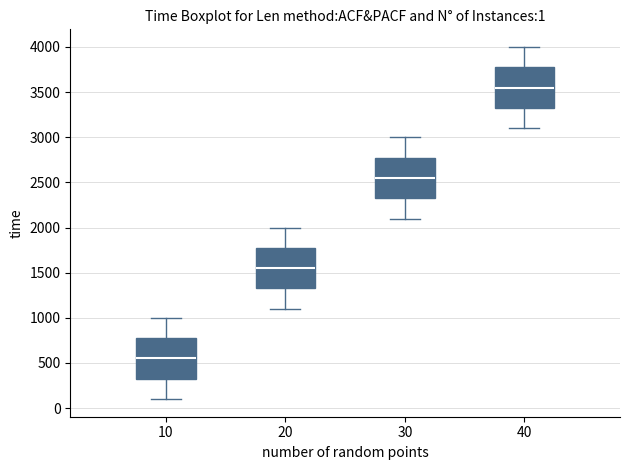

Which box has the highest median line?

40